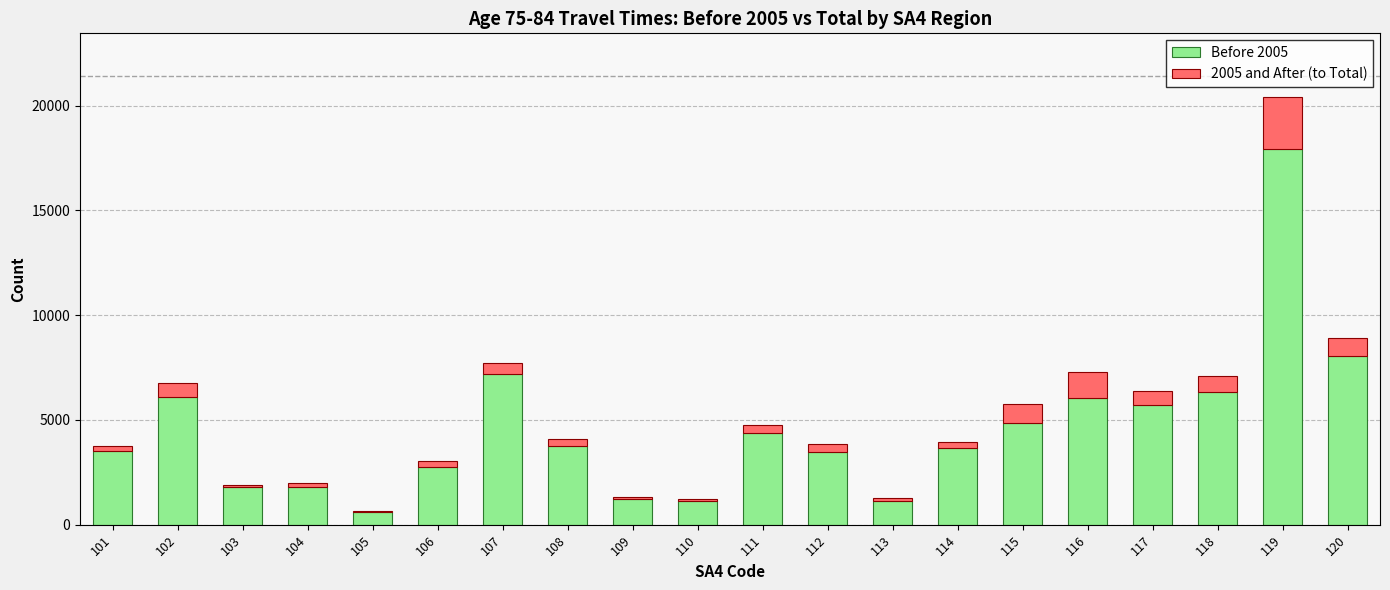

At which category is the sum across all series the highest?

119